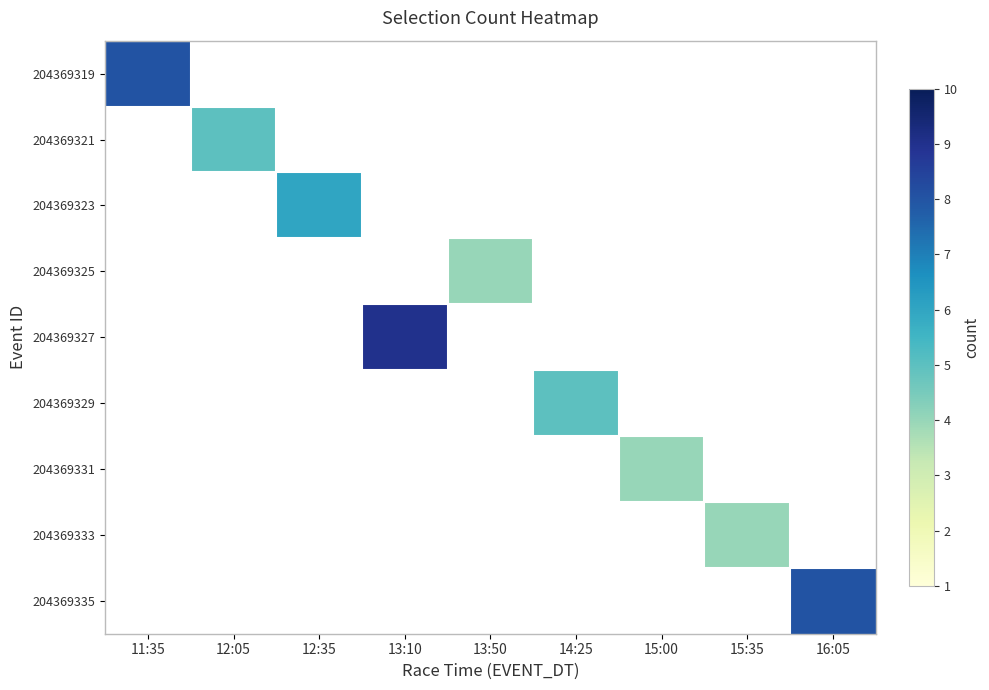

Is the value of 204369325 at 15:00 greater than the value of 204369319 at 15:35?

No